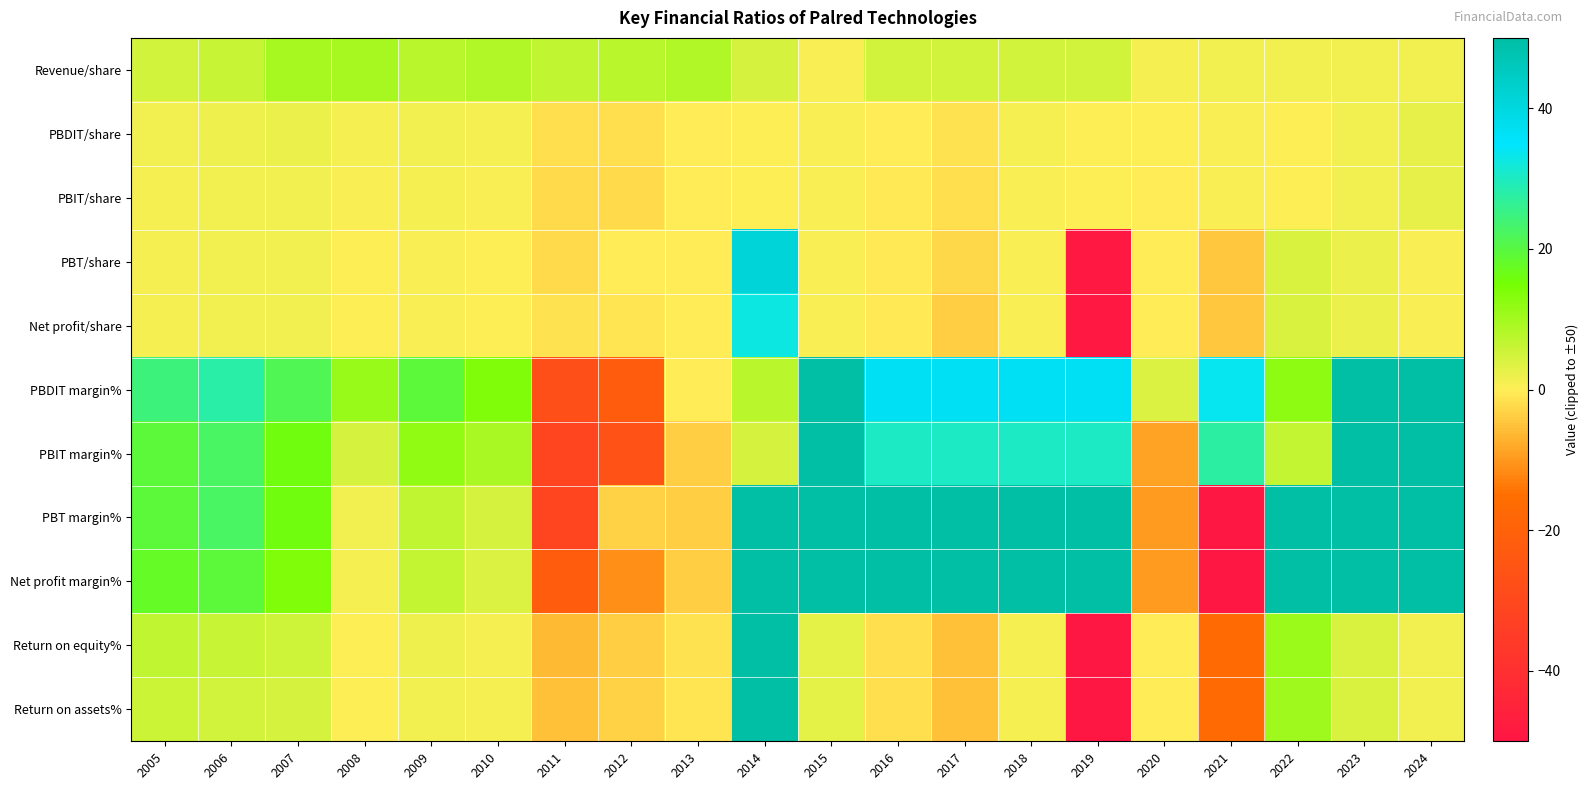

Reading right to left, extract all data points from this chart.

Revenue/share: 2024=1.2	2023=1.2	2022=1.5	2021=1.6	2020=0.9	2019=5.0	2018=5.0	2017=5.0	2016=5.0	2015=0.6	2014=4.6	2013=8.3	2012=7.5	2011=6.8	2010=8.4	2009=7.8	2008=9.6	2007=9.5	2006=6.2	2005=5.0
PBDIT/share: 2024=2.4	2023=1.5	2022=0.2	2021=0.5	2020=0.0	2019=0.2	2018=1.0	2017=-1.5	2016=-0.4	2015=0.8	2014=0.4	2013=-0.0	2012=-1.7	2011=-1.9	2010=1.2	2009=1.5	2008=1.1	2007=2.0	2006=1.7	2005=1.2
PBIT/share: 2024=2.4	2023=1.4	2022=0.1	2021=0.4	2020=-0.1	2019=0.1	2018=0.7	2017=-1.8	2016=-0.5	2015=0.7	2014=0.2	2013=-0.3	2012=-2.0	2011=-2.1	2010=0.8	2009=0.9	2008=0.4	2007=1.5	2006=1.4	2005=1.0
PBT/share: 2024=0.7	2023=2.2	2022=4.1	2021=-4.5	2020=-0.1	2019=-49.0	2018=0.7	2017=-2.7	2016=-0.5	2015=0.7	2014=41.2	2013=-0.3	2012=-0.2	2011=-2.2	2010=0.4	2009=0.5	2008=0.1	2007=1.5	2006=1.4	2005=1.0
Net profit/share: 2024=0.7	2023=2.2	2022=4.1	2021=-4.5	2020=-0.1	2019=-49.0	2018=0.7	2017=-3.6	2016=-0.6	2015=0.7	2014=32.6	2013=-0.3	2012=-0.8	2011=-1.5	2010=0.3	2009=0.5	2008=0.1	2007=1.3	2006=1.2	2005=0.9
PBDIT margin%: 2024=50.0	2023=50.0	2022=12.5	2021=33.8	2020=3.6	2019=36.4	2018=36.4	2017=36.4	2016=36.4	2015=50.0	2014=7.8	2013=-0.1	2012=-22.3	2011=-27.6	2010=13.8	2009=19.5	2008=11.3	2007=21.3	2006=27.9	2005=24.3
PBIT margin%: 2024=50.0	2023=50.0	2022=6.5	2021=27.6	2020=-8.6	2019=30.3	2018=30.3	2017=30.3	2016=30.3	2015=50.0	2014=4.6	2013=-3.7	2012=-26.3	2011=-31.5	2010=9.3	2009=12.0	2008=4.5	2007=15.9	2006=22.6	2005=19.4
PBT margin%: 2024=50.0	2023=50.0	2022=50.0	2021=-50.0	2020=-9.6	2019=50.0	2018=50.0	2017=50.0	2016=50.0	2015=50.0	2014=50.0	2013=-3.8	2012=-3.2	2011=-31.9	2010=4.6	2009=6.7	2008=1.6	2007=15.9	2006=22.6	2005=19.4
Net profit margin%: 2024=50.0	2023=50.0	2022=50.0	2021=-50.0	2020=-9.6	2019=50.0	2018=50.0	2017=50.0	2016=50.0	2015=50.0	2014=50.0	2013=-3.8	2012=-11.2	2011=-21.6	2010=3.5	2009=6.5	2008=1.0	2007=13.9	2006=19.1	2005=17.7
Return on equity%: 2024=1.4	2023=4.2	2022=10.6	2021=-16.7	2020=-0.3	2019=-50.0	2018=0.9	2017=-5.4	2016=-1.7	2015=2.9	2014=50.0	2013=-1.4	2012=-3.5	2011=-6.0	2010=1.1	2009=1.9	2008=0.4	2007=5.3	2006=5.9	2005=6.7
Return on assets%: 2024=1.4	2023=4.2	2022=10.3	2021=-16.2	2020=-0.3	2019=-50.0	2018=0.9	2017=-5.3	2016=-1.7	2015=2.9	2014=50.0	2013=-1.2	2012=-3.2	2011=-5.3	2010=0.8	2009=1.5	2008=0.3	2007=4.5	2006=5.1	2005=5.7